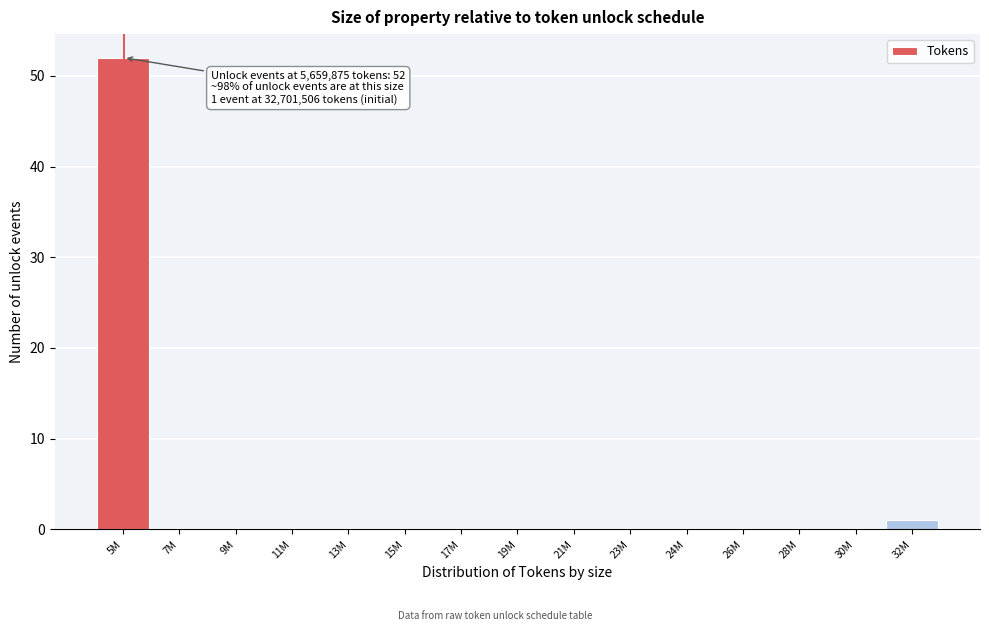

Reading right to left, what are all the values shown in this chart?

32M=1	30M=0	28M=0	26M=0	24M=0	23M=0	21M=0	19M=0	17M=0	15M=0	13M=0	11M=0	9M=0	7M=0	5M=52